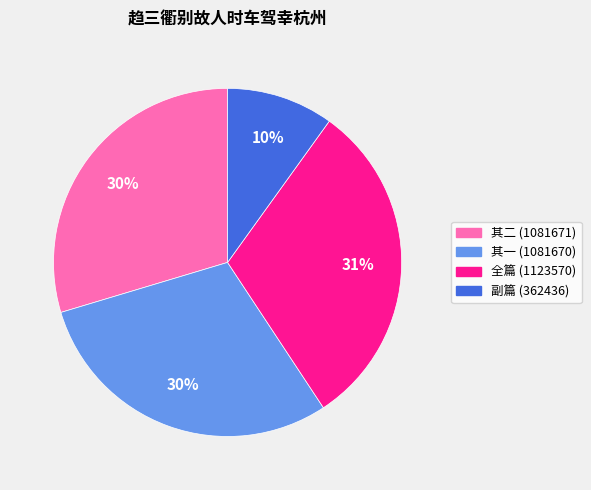

Is there a majority slice in this chart?

No